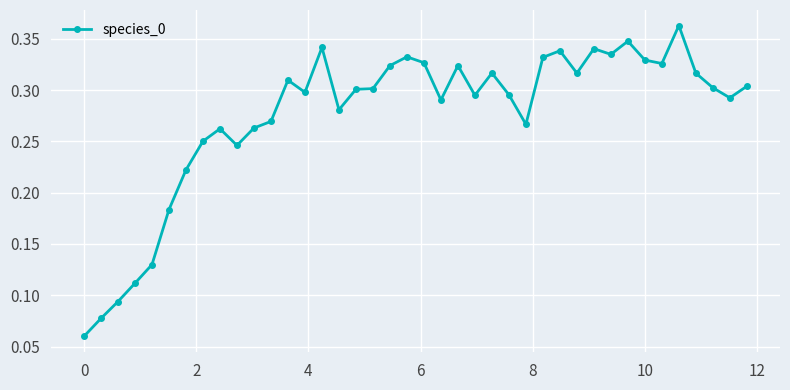

True or false: there are more than 0 points higher than both neighbors.

True